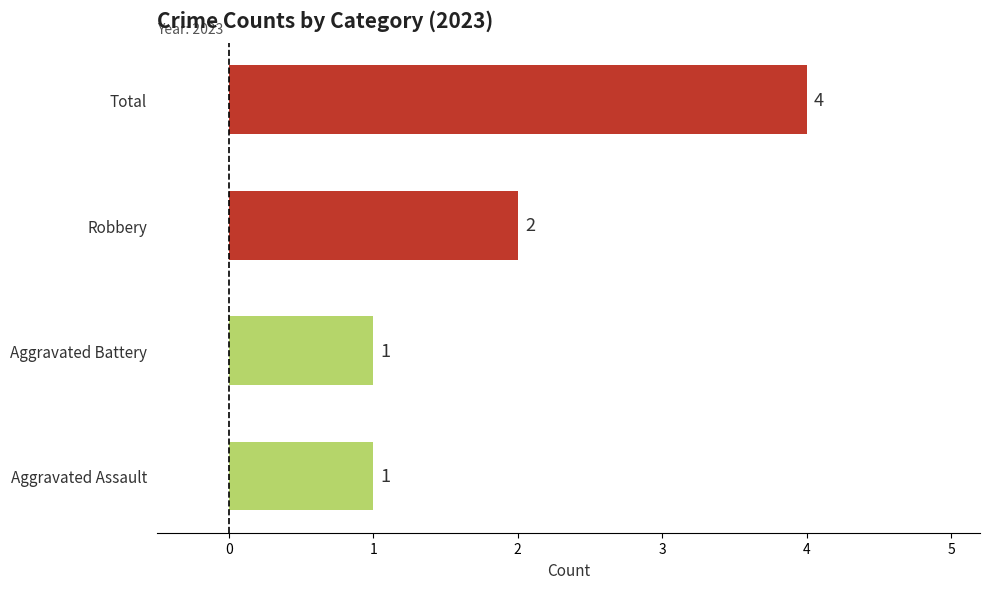

What is the difference between the maximum and minimum values?

3